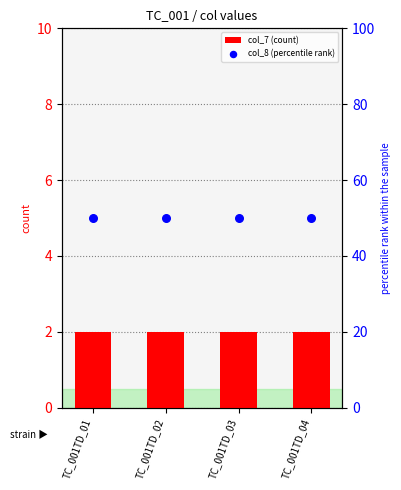

At how many categories does at least one series exceed 16?

4